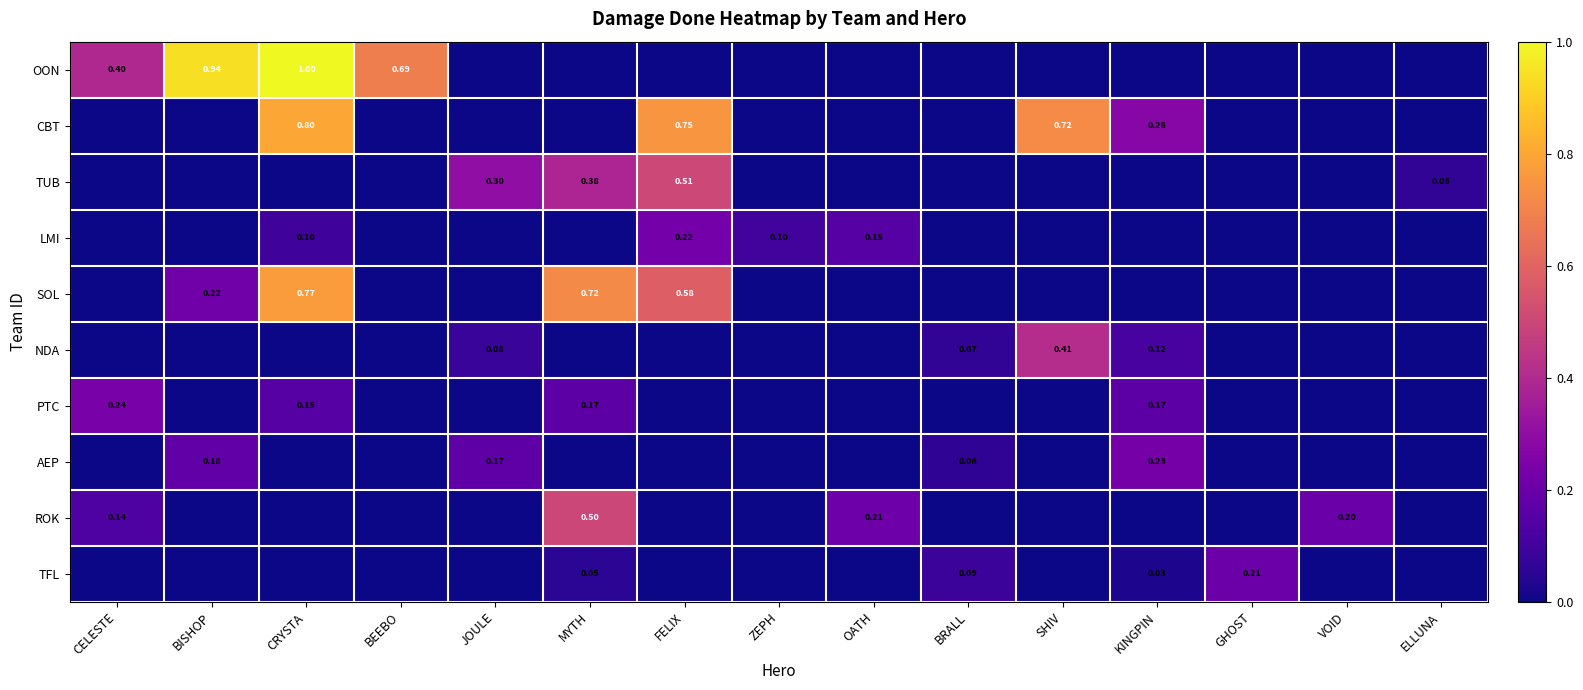

Which category has the highest value in the PTC series?

CELESTE